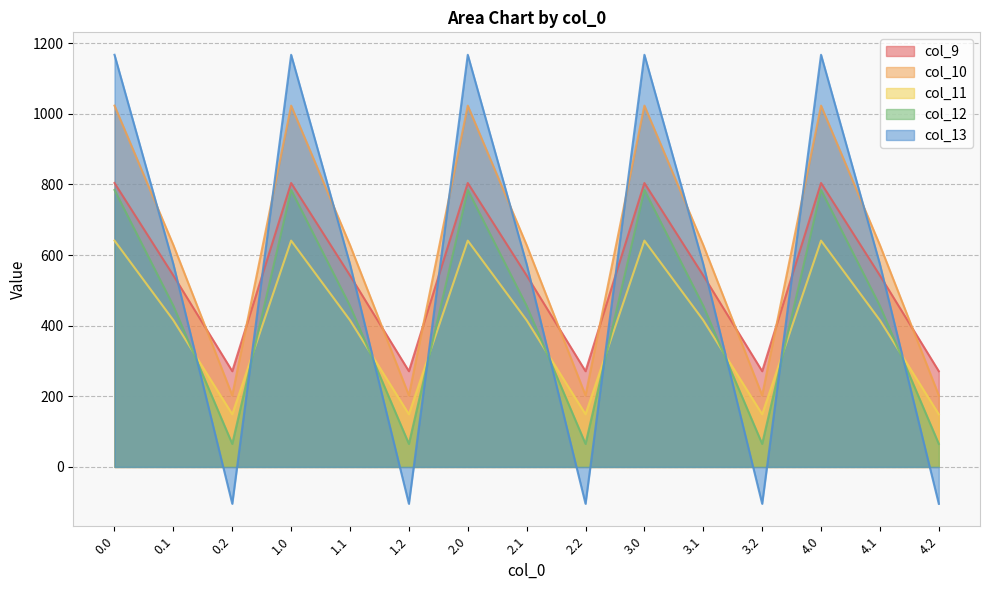

At which category does col_12 reach its first local peak?

1.0